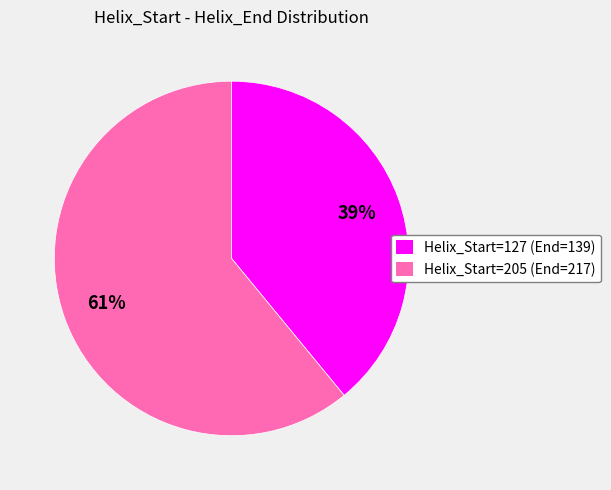

Does any single category account for the majority?

Yes